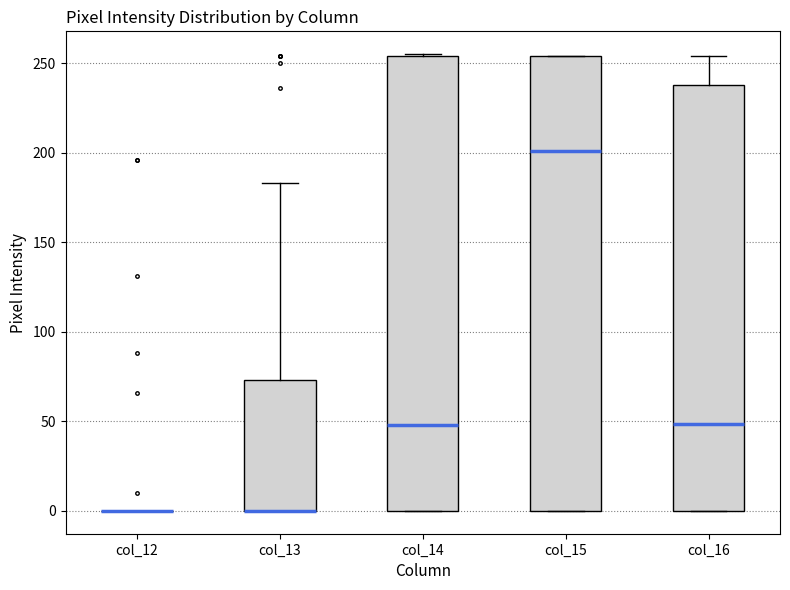

Where is the lower edge of the box for col_14 on the y-axis? The values are not printed on the chart, so give them approximately, as read against the axis.

0